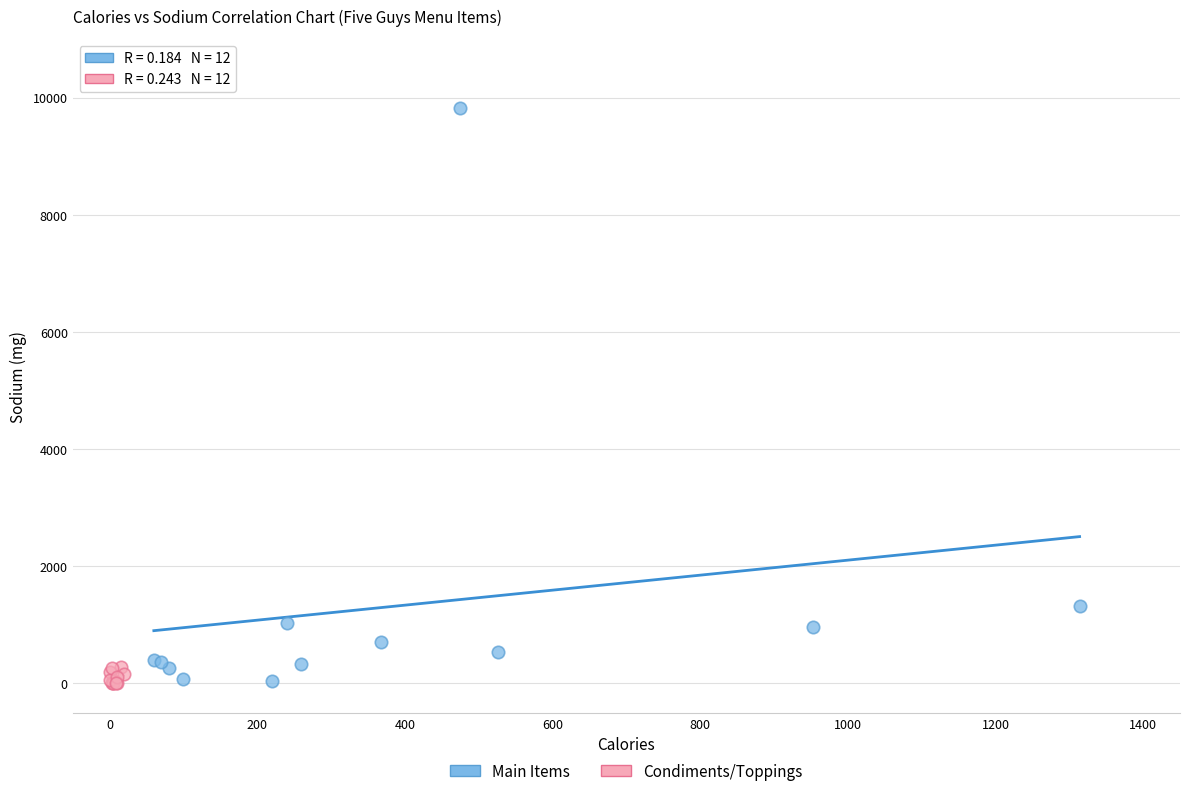

Which series has the largest Y range (max minus min)?

Main Items